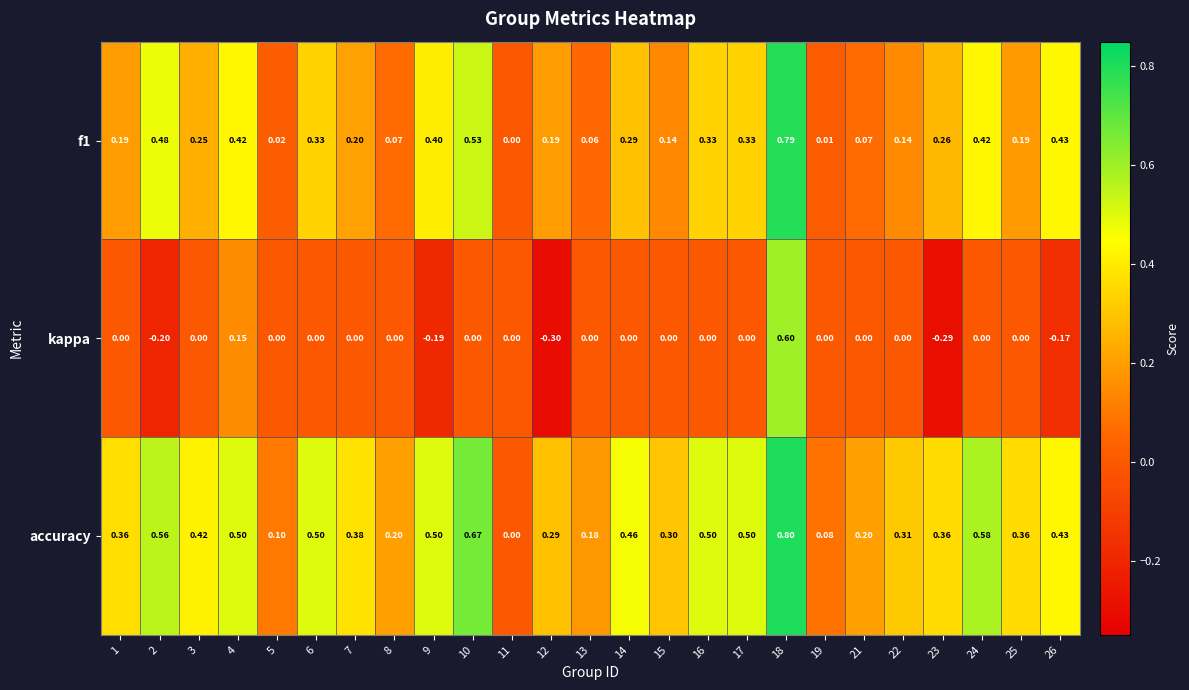

How many distinct data groups are displayed?

3